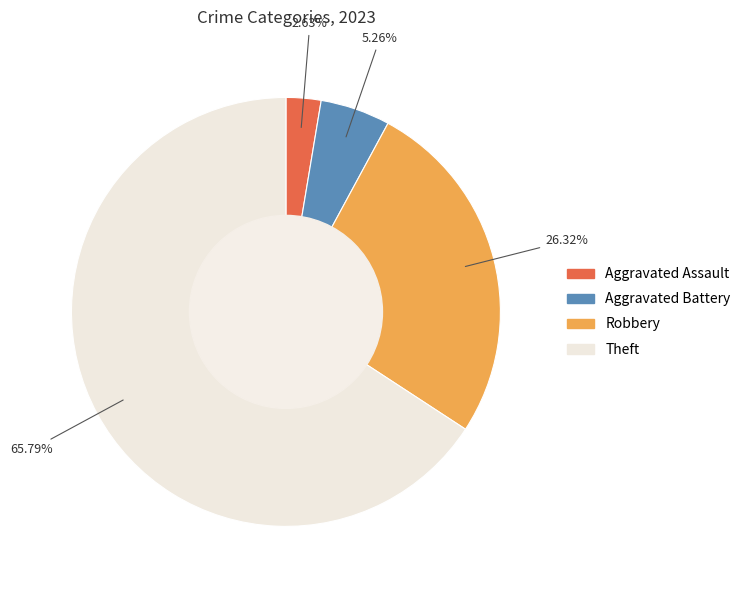

What percentage do Aggravated Assault and Robbery together represent?

28.9%